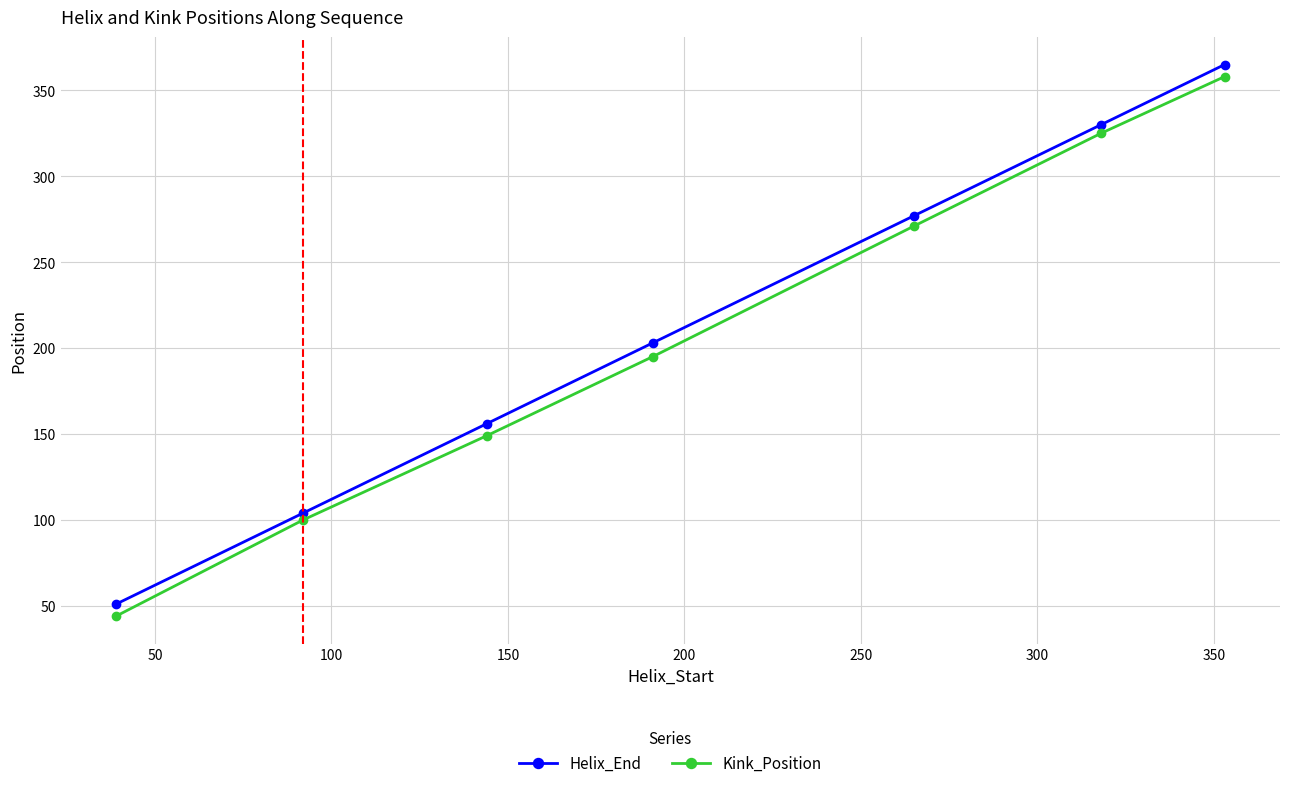

What is the maximum value for Kink_Position?

358